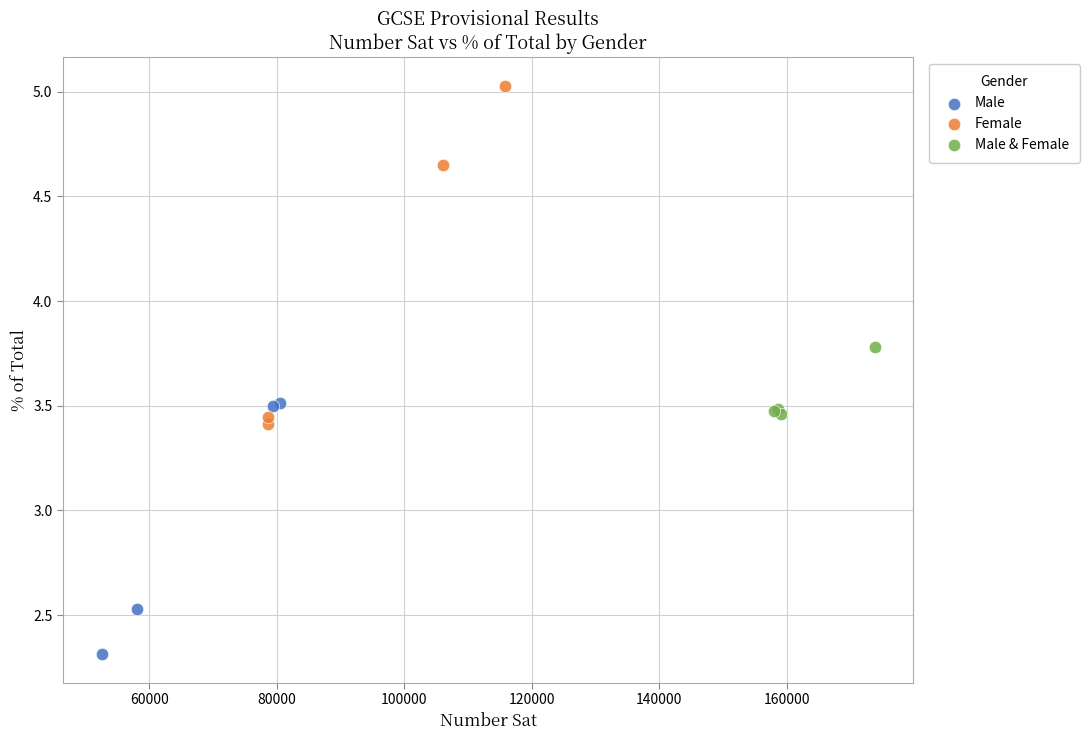

Which series has the largest Y range (max minus min)?

Female